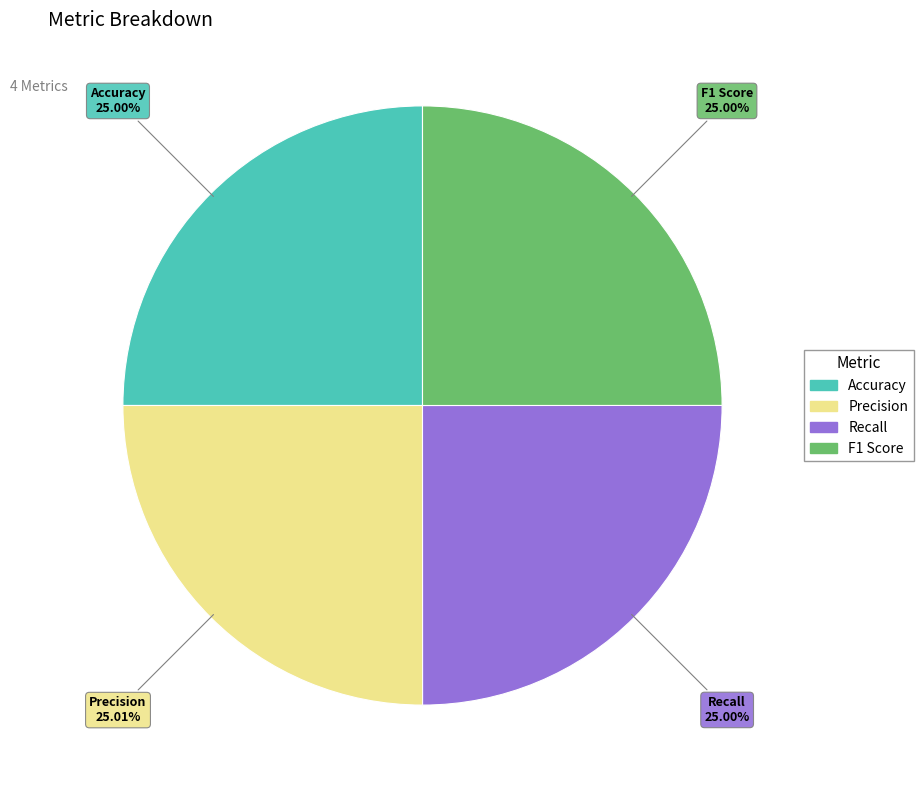

Combined, do Precision and Recall account for over 50%?

Yes